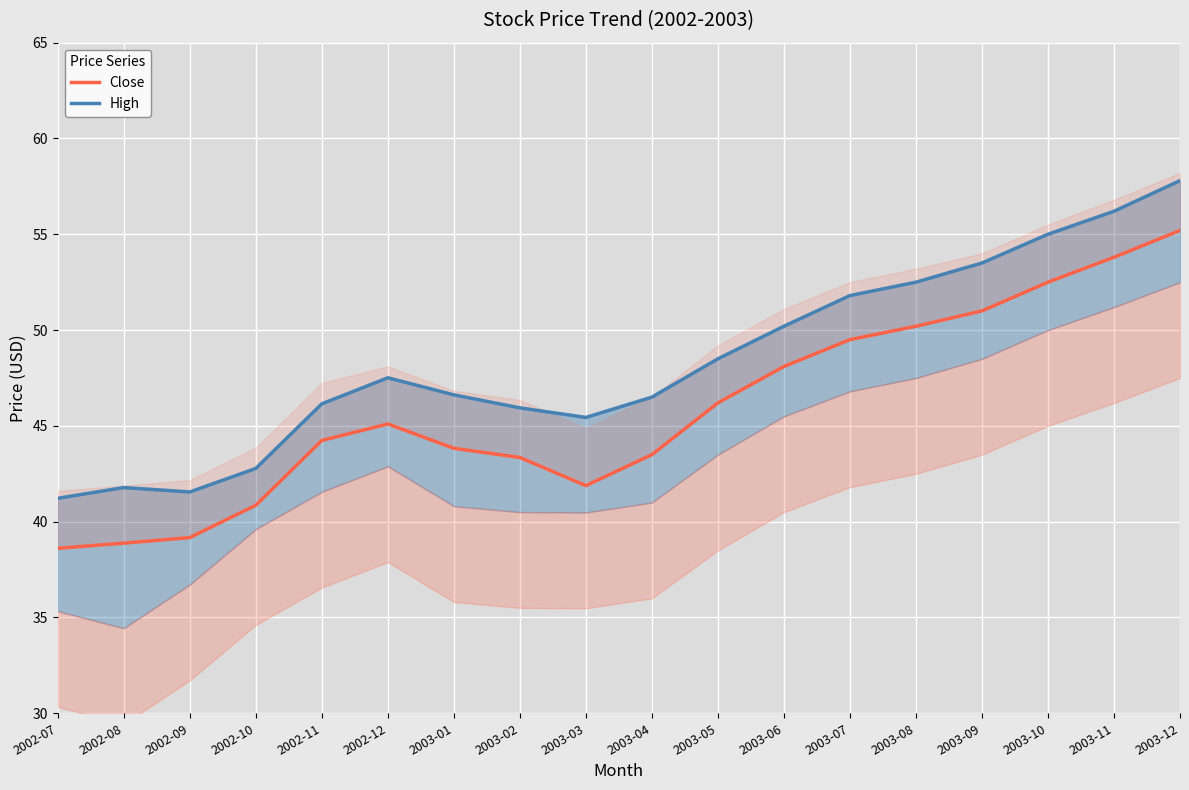

Where is the first local minimum for High?

2002-09